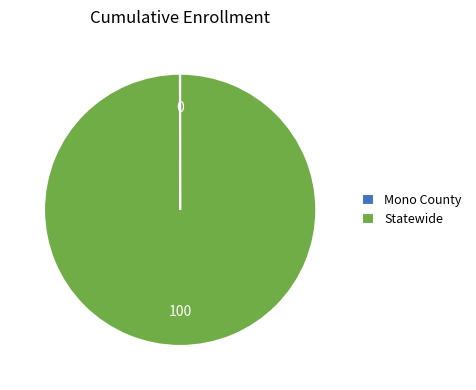

True or false: Statewide accounts for 100% of the total.

True